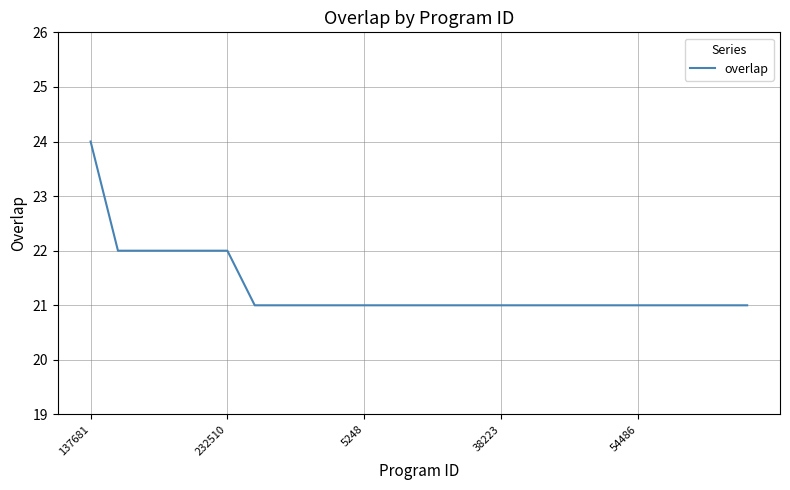

What is the minimum value shown in the chart?

21